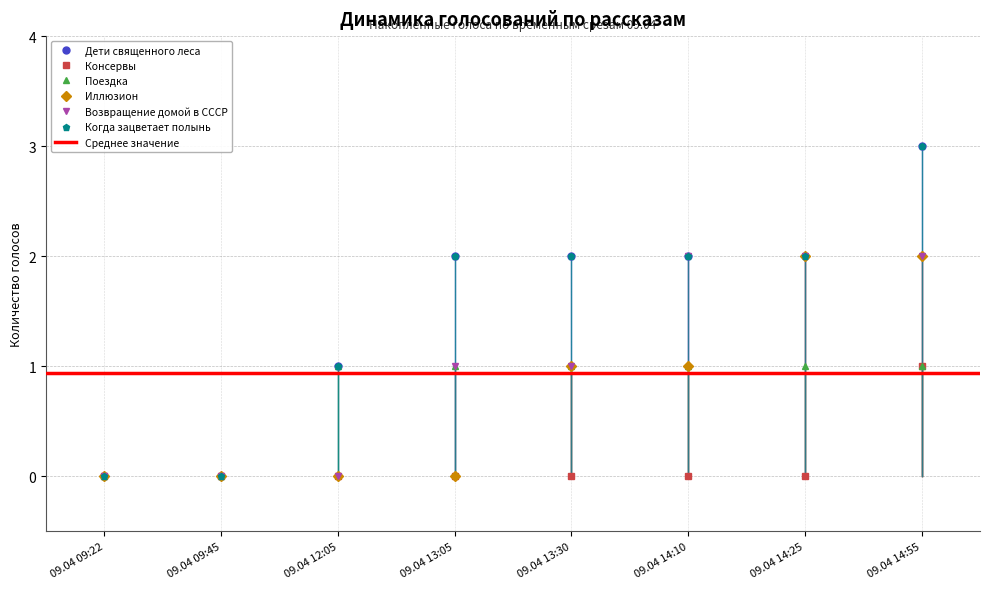

What is the average value of the Иллюзион series?

1